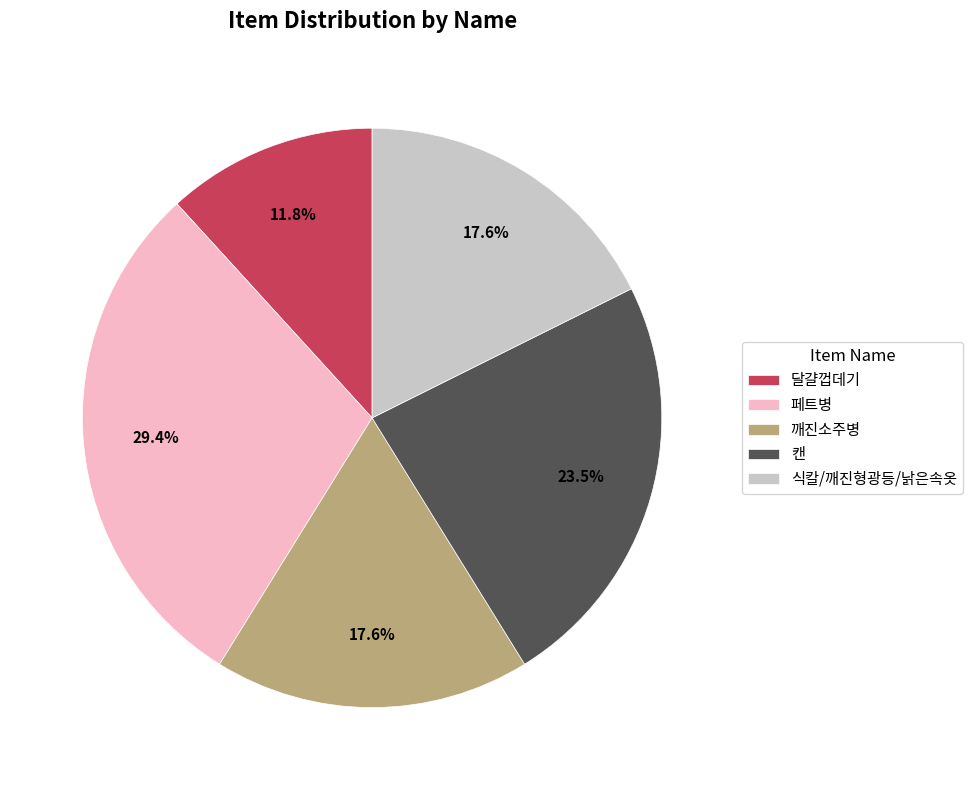

Which category has the biggest portion of the pie?

페트병